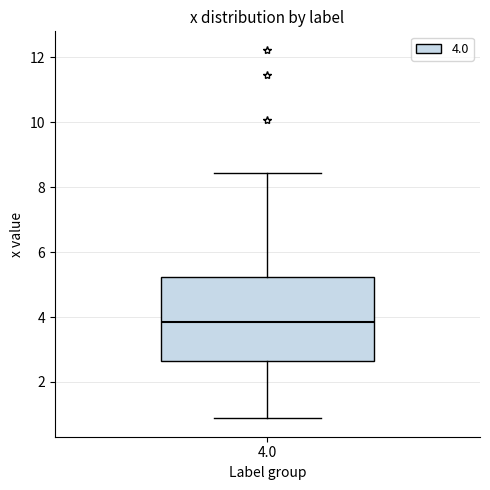

Read this box plot against the y-axis: the position of the median line, the range covered by the box, and the ends of both whiskers. The values are not printed on the chart, so give them approximately, as read against the axis.

median 3.8, box 2.6 to 5.2, whiskers 0.8 to 8.4